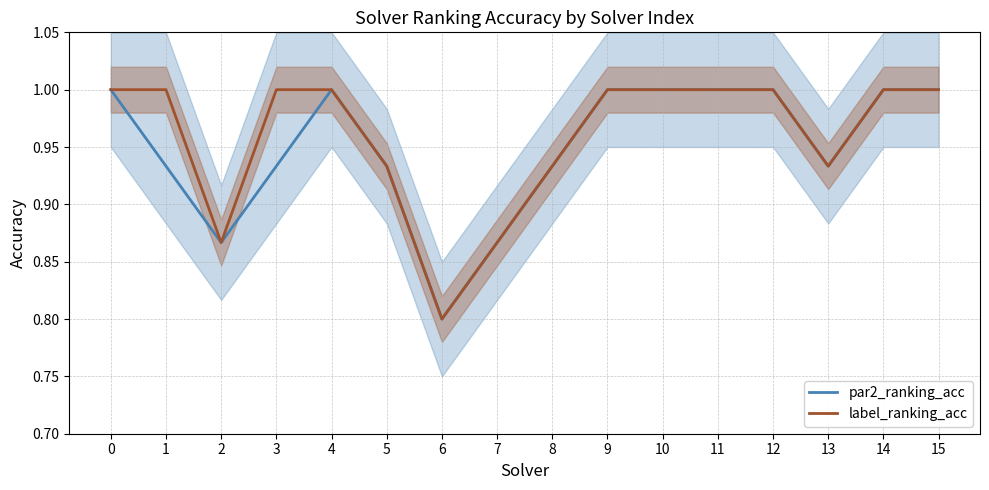

Where is label_ranking_acc nearest to the value 0?

6